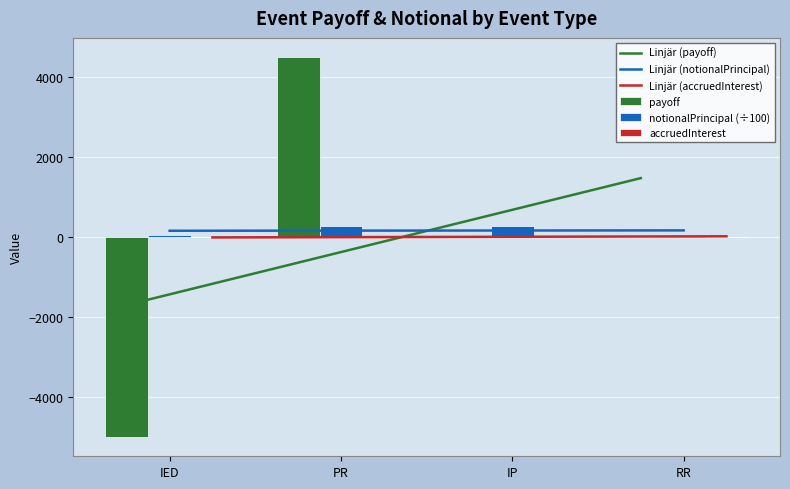

Is the value of payoff at RR greater than the value of Linjär (accruedInterest) at IED?

Yes